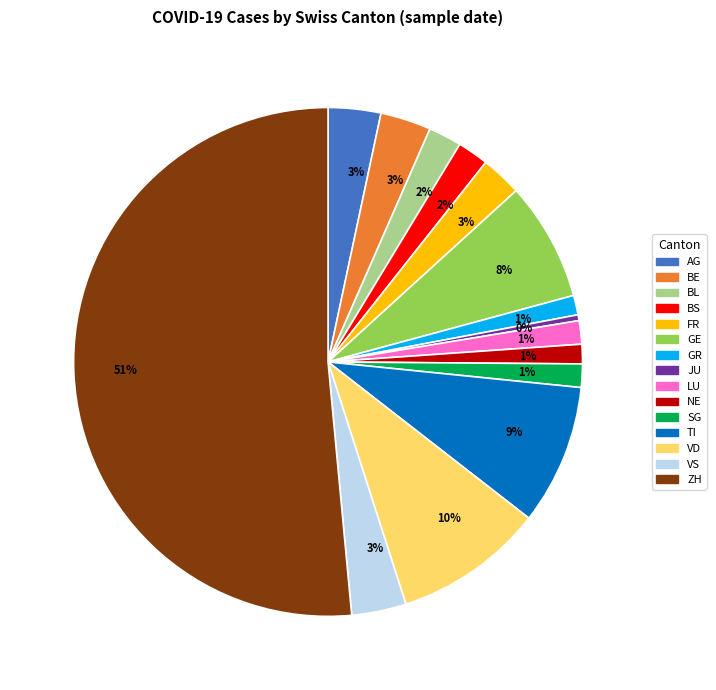

Rank the categories by value from lowest to highest.

JU, GR, NE, LU, SG, BS, BL, FR, BE, AG, VS, GE, TI, VD, ZH